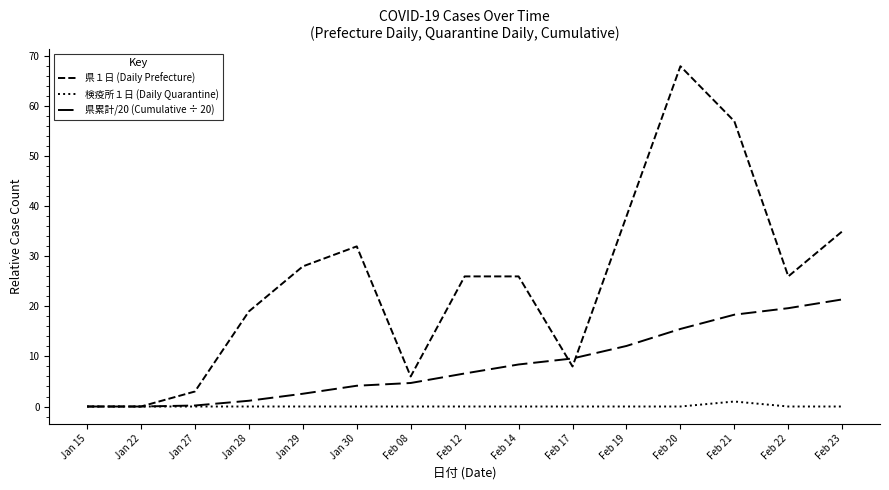

Reading left to right, transcribe all the data shown in this chart.

県１日 (Daily Prefecture): Jan 15=0.0	Jan 22=0.0	Jan 27=3.0	Jan 28=19.0	Jan 29=28.0	Jan 30=32.0	Feb 08=6.0	Feb 12=26.0	Feb 14=26.0	Feb 17=8.0	Feb 19=38.0	Feb 20=68.0	Feb 21=57.0	Feb 22=26.0	Feb 23=35.0
検疫所１日 (Daily Quarantine): Jan 15=0.0	Jan 22=0.0	Jan 27=0.0	Jan 28=0.0	Jan 29=0.0	Jan 30=0.0	Feb 08=0.0	Feb 12=0.0	Feb 14=0.0	Feb 17=0.0	Feb 19=0.0	Feb 20=0.0	Feb 21=1.0	Feb 22=0.0	Feb 23=0.0
県累計/20 (Cumulative ÷ 20): Jan 15=0.0	Jan 22=0.0	Jan 27=0.2	Jan 28=1.1	Jan 29=2.5	Jan 30=4.2	Feb 08=4.7	Feb 12=6.6	Feb 14=8.4	Feb 17=9.6	Feb 19=12.1	Feb 20=15.5	Feb 21=18.4	Feb 22=19.6	Feb 23=21.4